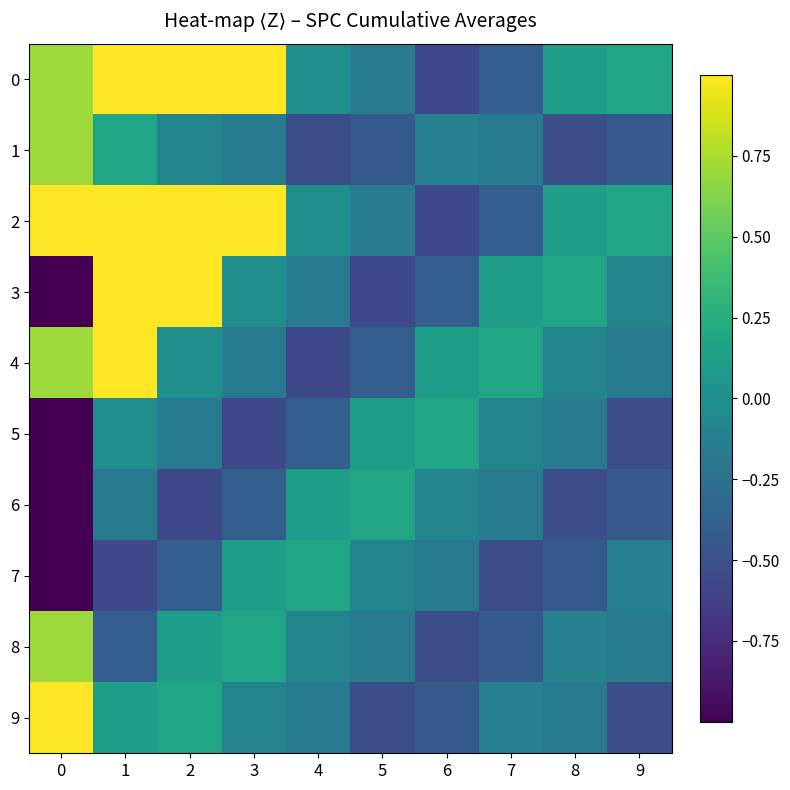

Reading left to right, what are all the values shown in this chart?

0: 0=0.7	1=2.5	2=1.3	3=1.1	4=-0.0	5=-0.2	6=-0.6	7=-0.4	8=0.1	9=0.2
1: 0=0.7	1=0.2	2=-0.1	3=-0.2	4=-0.5	5=-0.4	6=-0.1	7=-0.2	8=-0.5	9=-0.4
2: 0=4.2	1=2.5	2=1.3	3=1.1	4=-0.0	5=-0.2	6=-0.6	7=-0.4	8=0.1	9=0.2
3: 0=-1.1	1=1.3	2=1.1	3=-0.0	4=-0.2	5=-0.6	6=-0.4	7=0.1	8=0.2	9=-0.1
4: 0=0.7	1=1.1	2=-0.0	3=-0.2	4=-0.6	5=-0.4	6=0.1	7=0.2	8=-0.1	9=-0.2
5: 0=-4.6	1=-0.0	2=-0.2	3=-0.6	4=-0.4	5=0.1	6=0.2	7=-0.1	8=-0.2	9=-0.5
6: 0=-1.1	1=-0.2	2=-0.6	3=-0.4	4=0.1	5=0.2	6=-0.1	7=-0.2	8=-0.5	9=-0.4
7: 0=-2.8	1=-0.6	2=-0.4	3=0.1	4=0.2	5=-0.1	6=-0.2	7=-0.5	8=-0.4	9=-0.1
8: 0=0.7	1=-0.4	2=0.1	3=0.2	4=-0.1	5=-0.2	6=-0.5	7=-0.4	8=-0.1	9=-0.2
9: 0=4.2	1=0.1	2=0.2	3=-0.1	4=-0.2	5=-0.5	6=-0.4	7=-0.1	8=-0.2	9=-0.5